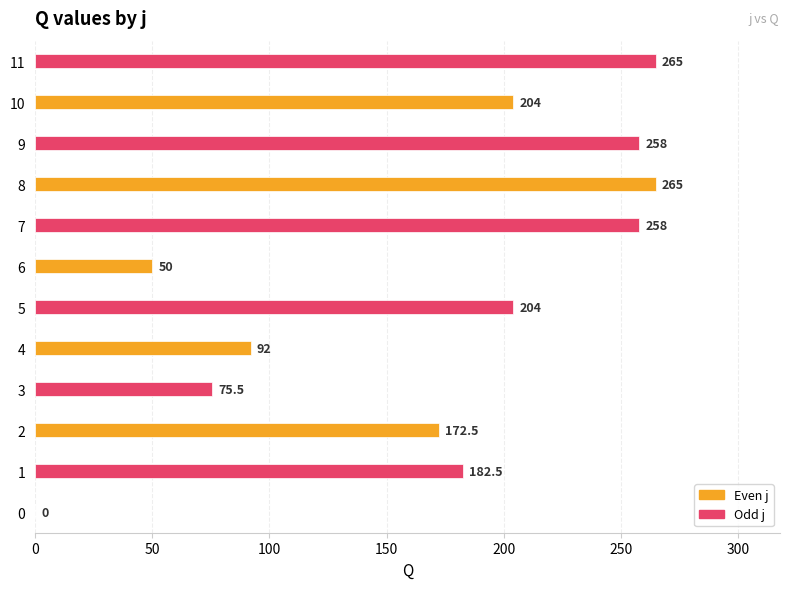

How many distinct data groups are displayed?

1